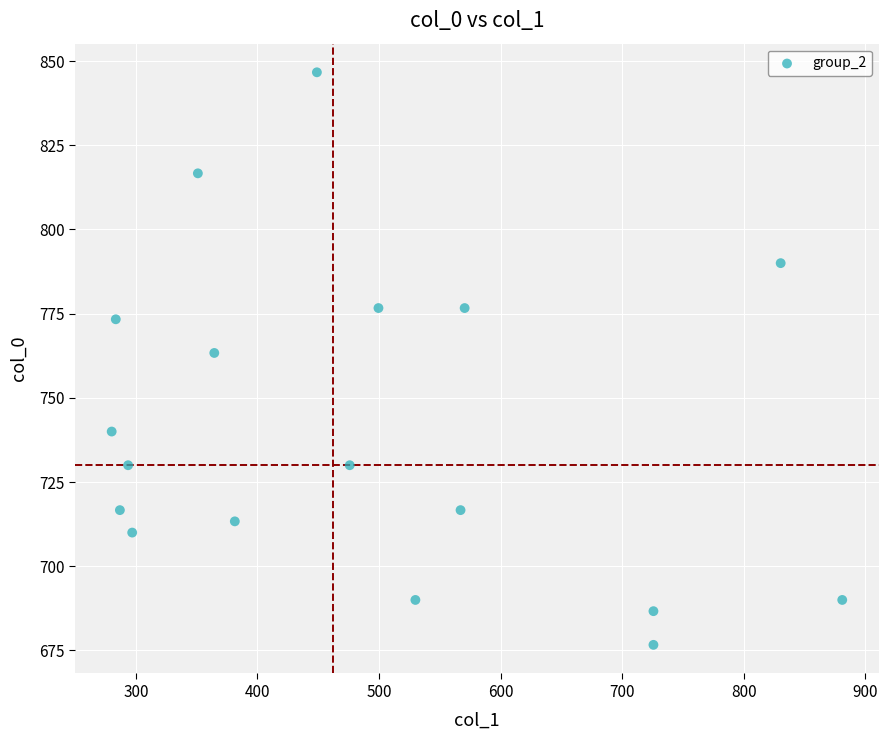

What is the range of X values (max minus min)?

600.8